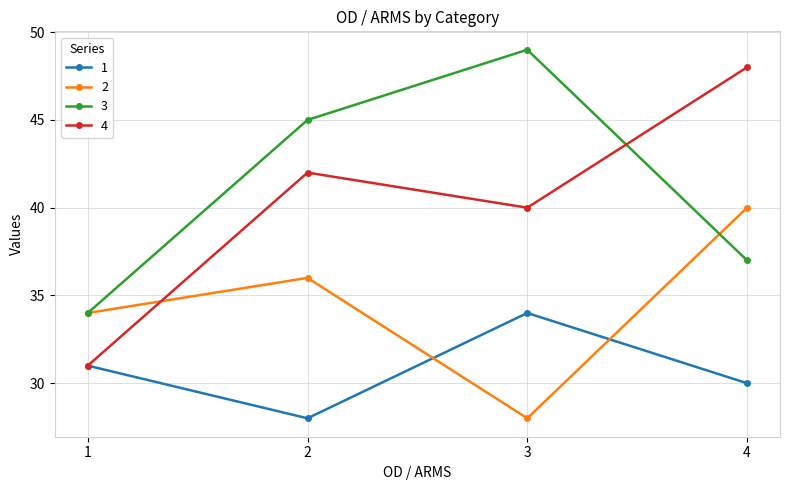

At which category does 4 reach its first local peak?

2